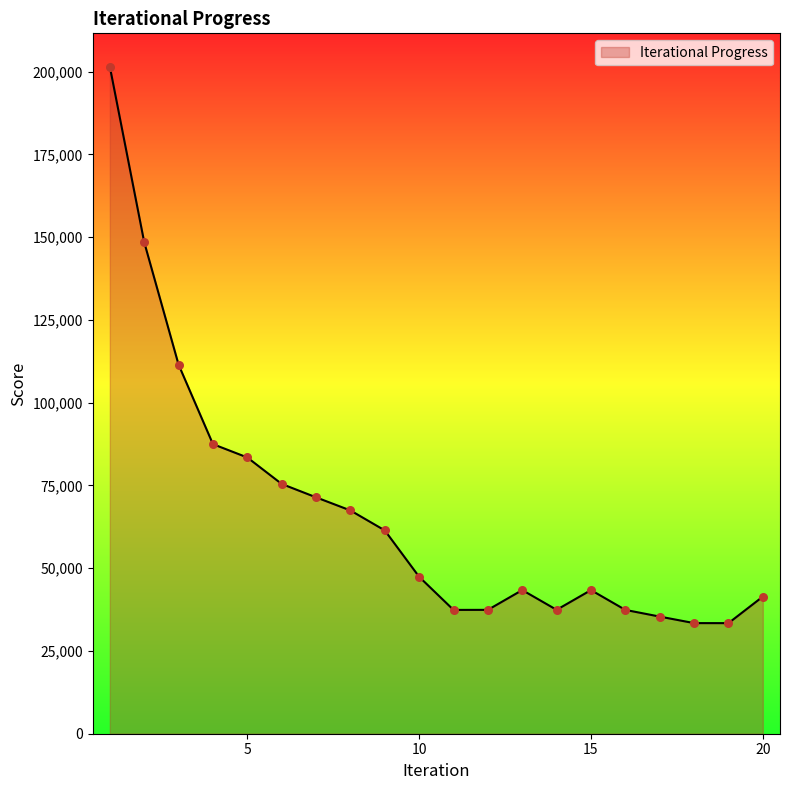

What is the greatest value displayed?

201477